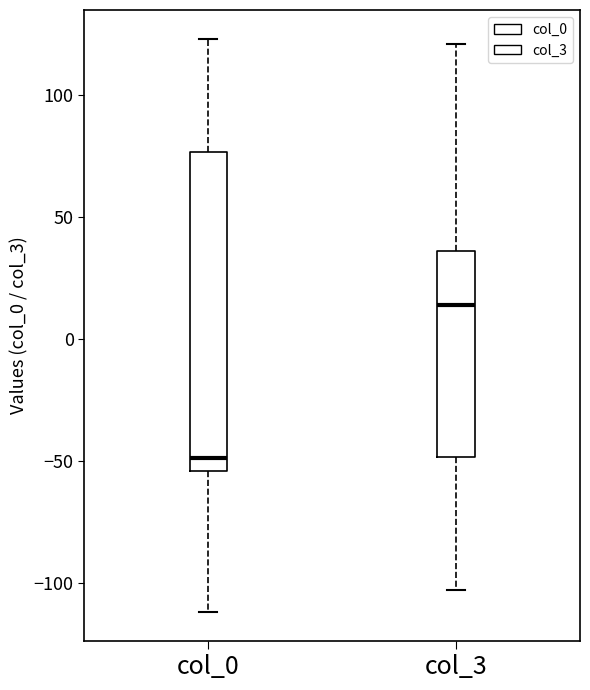

Reading left to right, transcribe this box plot: for each box, give where its median line is, the range the box spans, and where its two whiskers end, as read against the y-axis. The values are not printed on the chart, so give them approximately, as read against the axis.

col_0: median -50, box -55 to 75, whiskers -110 to 125
col_3: median 15, box -50 to 35, whiskers -105 to 120